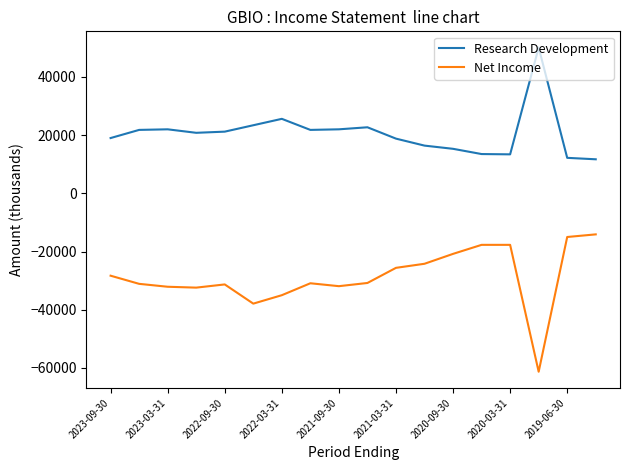

What is the highest value of the Net Income series?

-14100